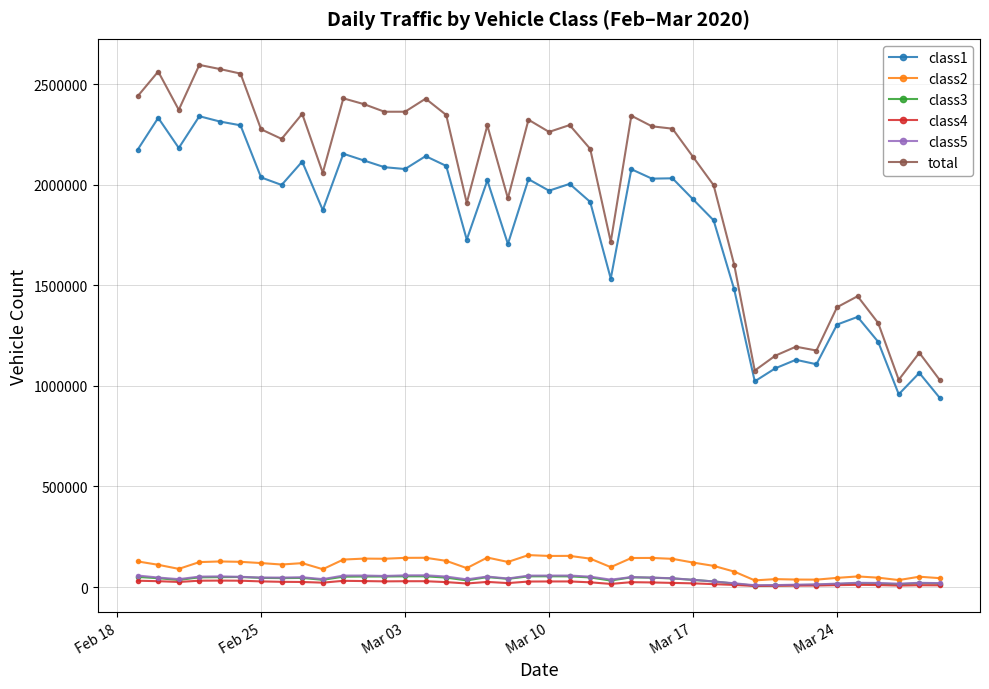

What is the average value of the class3 series?

36750